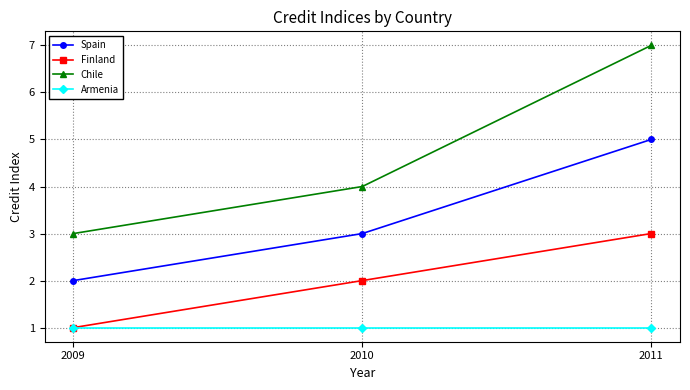

What is the difference between the second highest and minimum values in the Finland series?

1